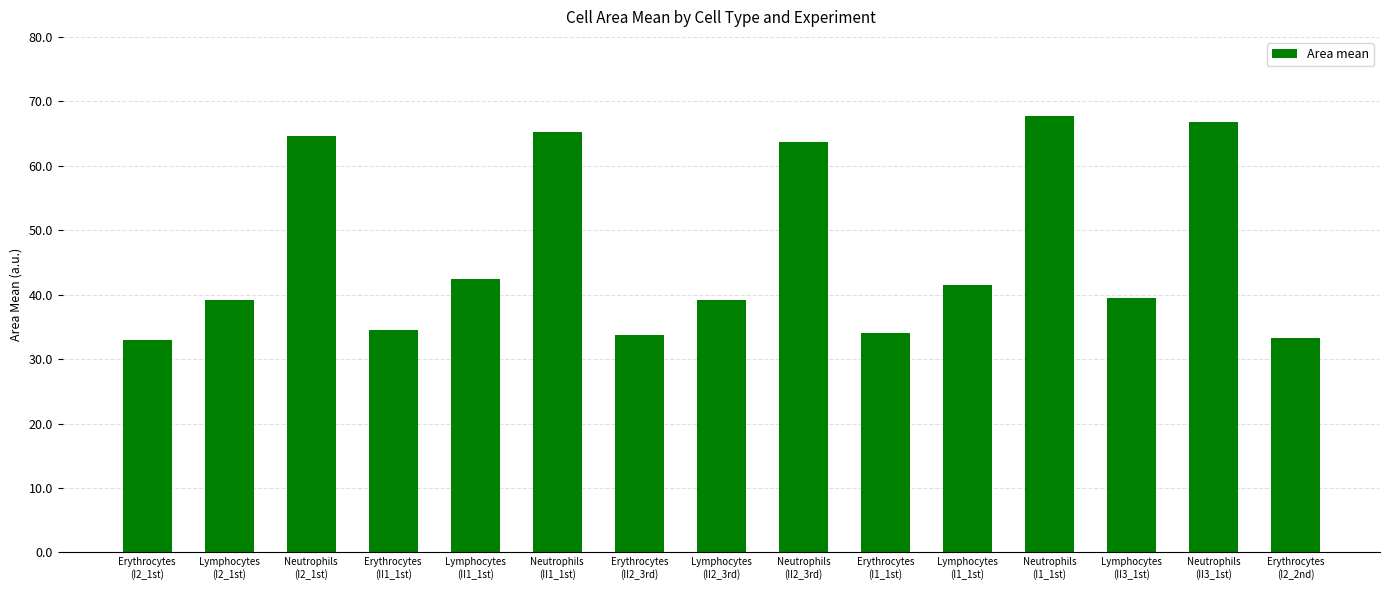

True or false: the data shows 42.4 at Lymphocytes
(II1_1st).

True